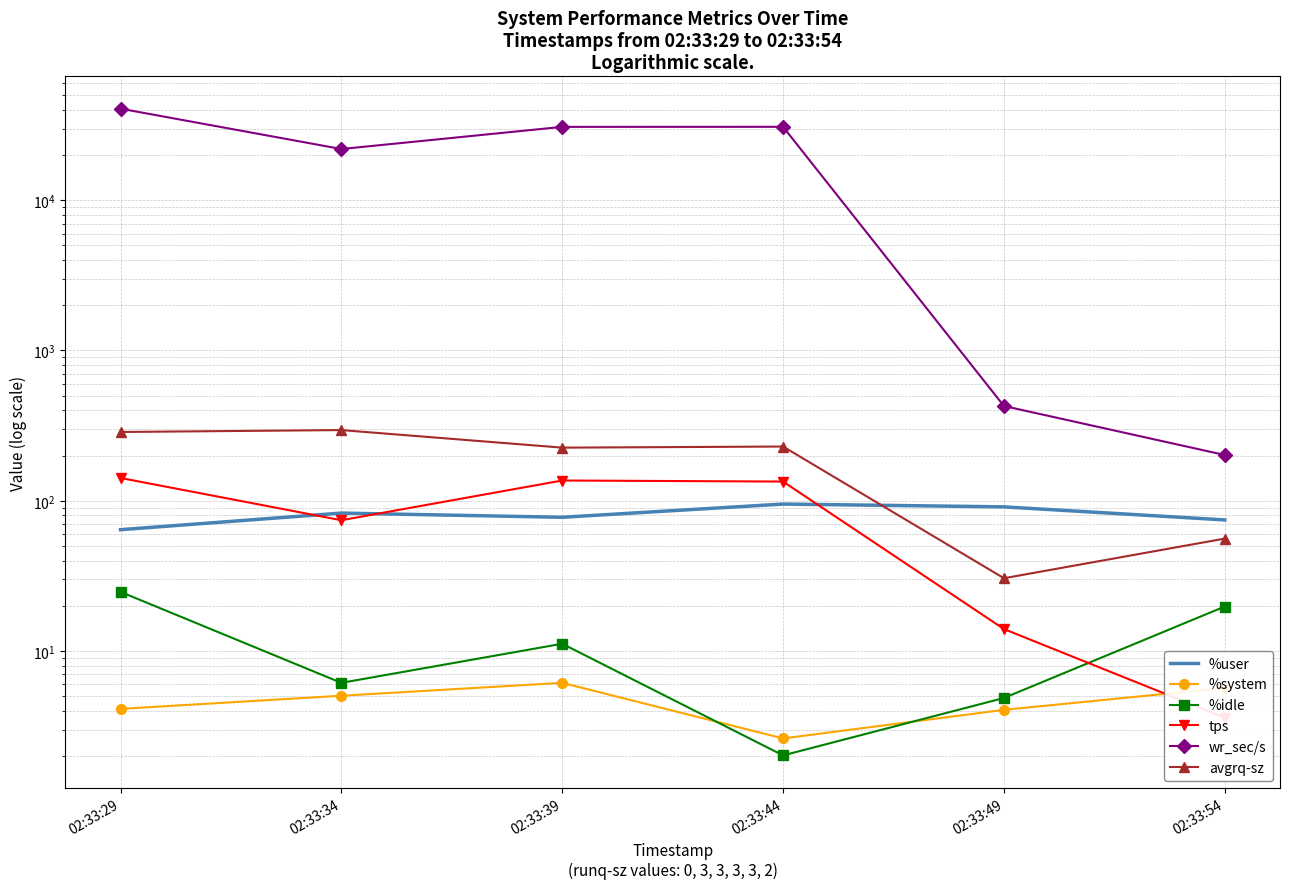

What is the difference between the highest and lowest values at 02:33:54?

198.0